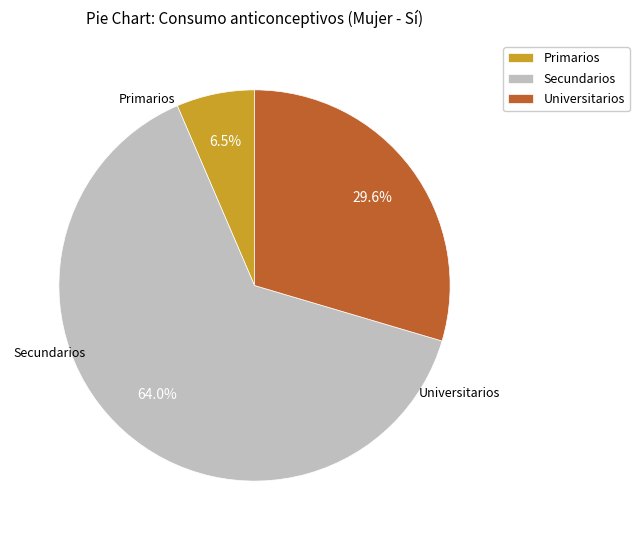

Which category has the biggest portion of the pie?

Secundarios